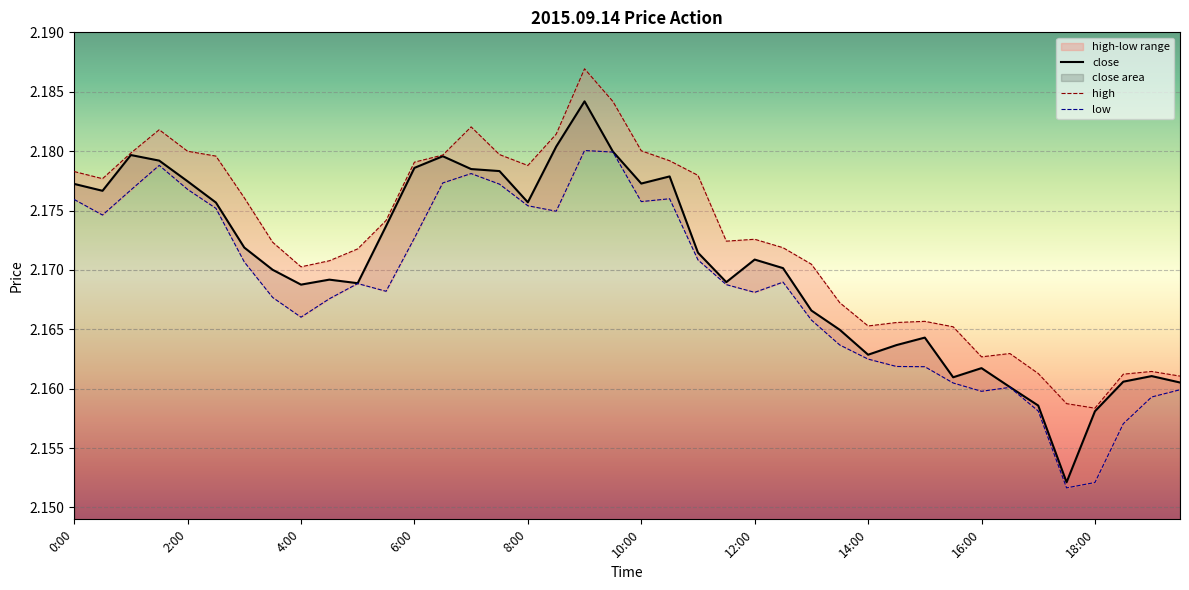

The close series shows 1.2 at 6:30. True or false?

False